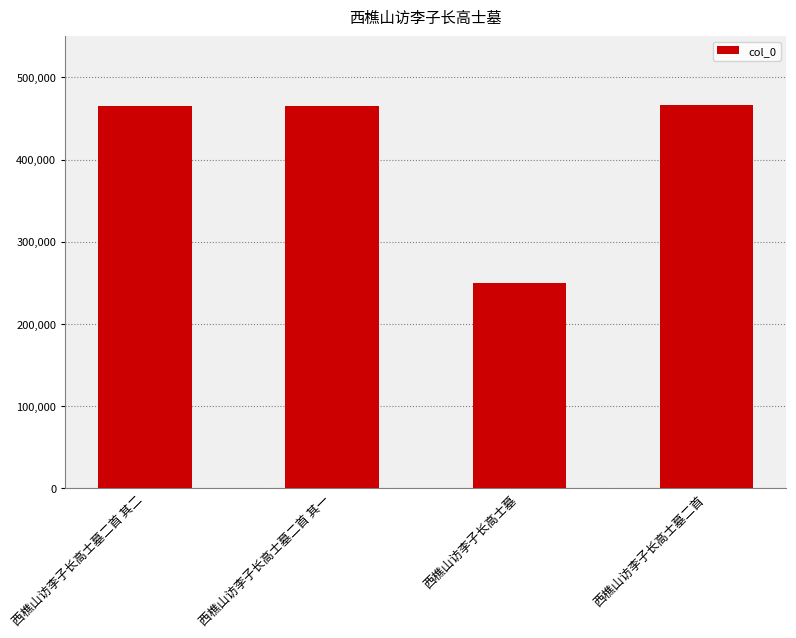

Approximately how many times larger is the value at 西樵山访李子长高士墓二首 其二 compared to 西樵山访李子长高士墓?

1.9